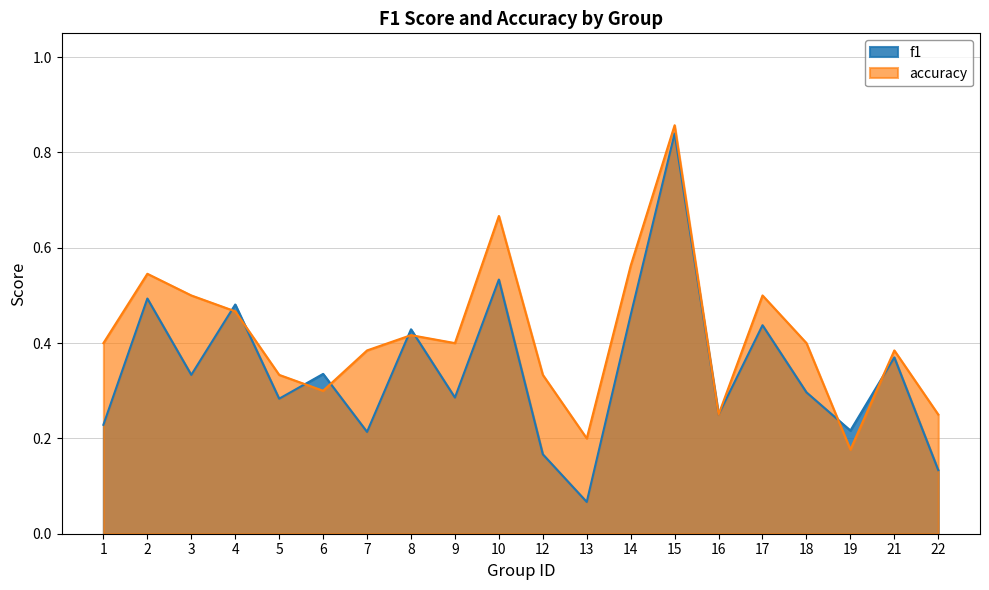

Between 3 and 15, which series saw the biggest shift?

f1